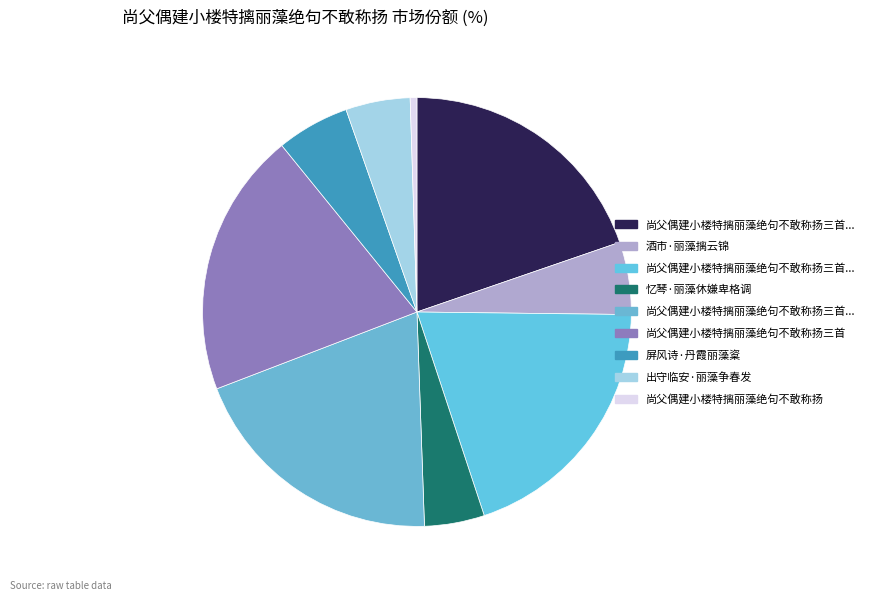

How many slices are in this pie chart?

9